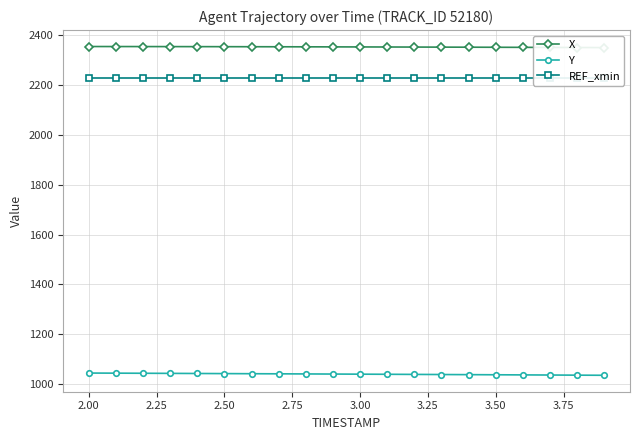

What is the value of the X point at the 5th from the left?

2354.3